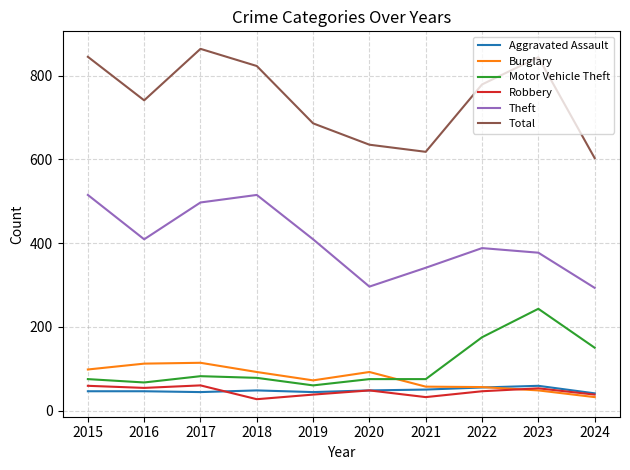

Does the chart display data point markers on the line(s)?

No